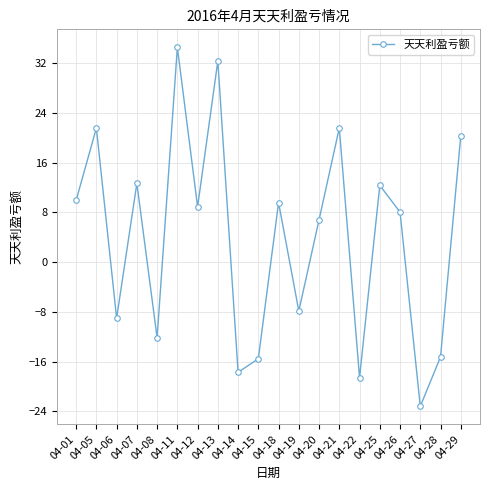

Where is the first local maximum?

04-05